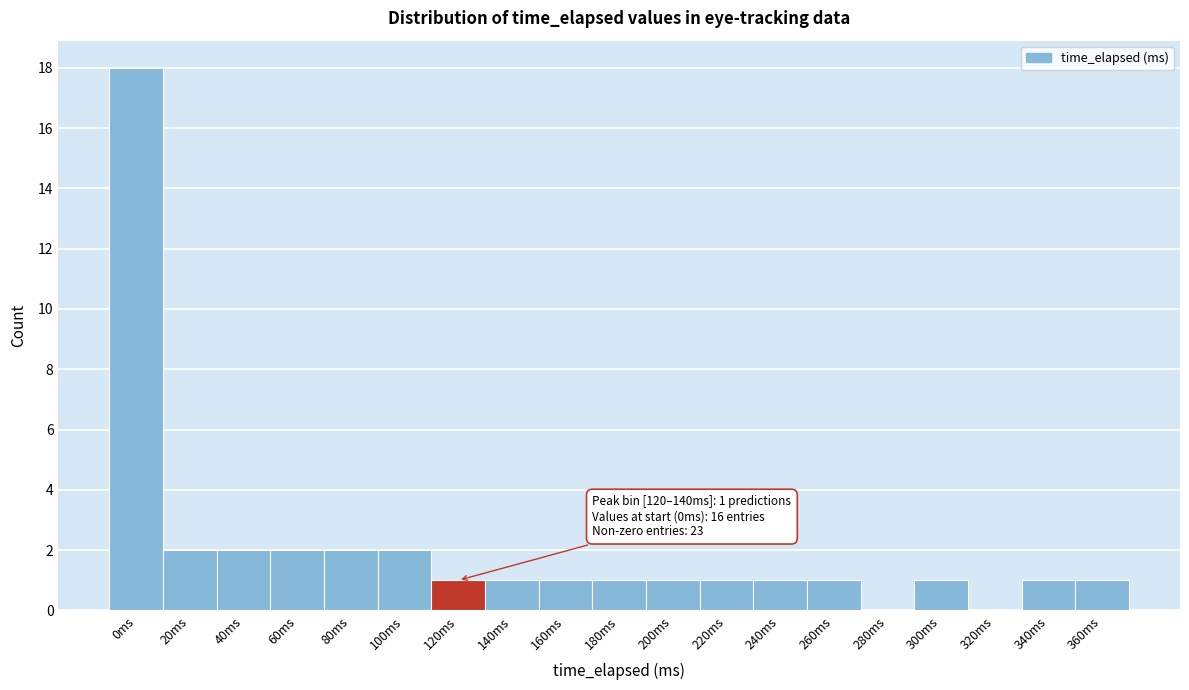

Reading left to right, what are all the values shown in this chart?

0ms=18	20ms=2	40ms=2	60ms=2	80ms=2	100ms=2	120ms=1	140ms=1	160ms=1	180ms=1	200ms=1	220ms=1	240ms=1	260ms=1	280ms=0	300ms=1	320ms=0	340ms=1	360ms=1